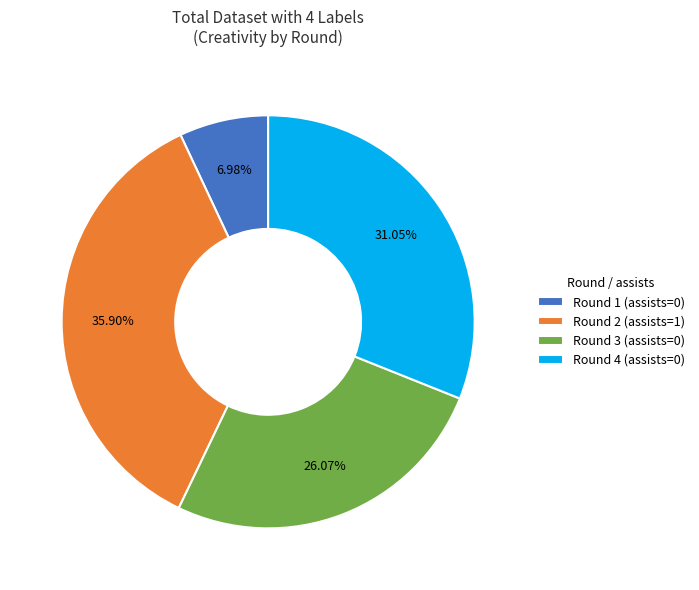

Count the number of slices in the pie.

4